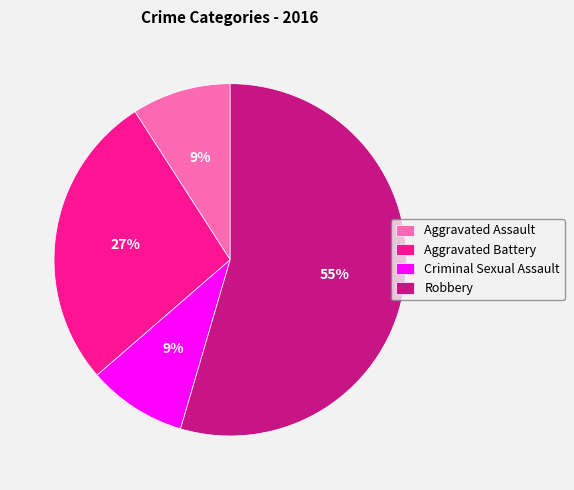

Between Aggravated Battery and Aggravated Assault, which is larger?

Aggravated Battery